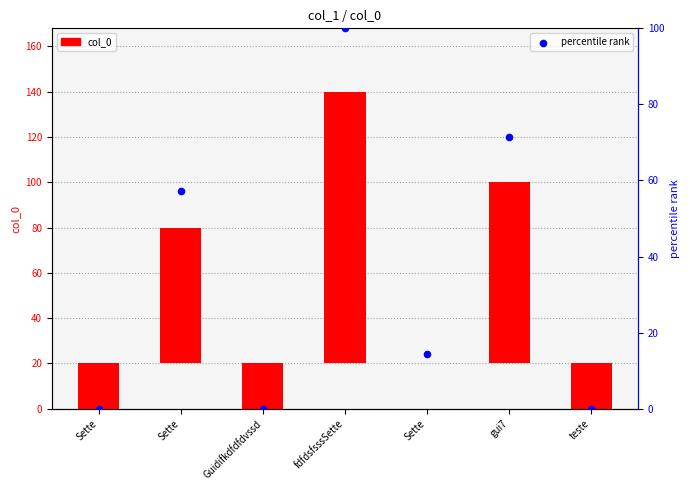

What is the total value across all series at Sette?

-20.0